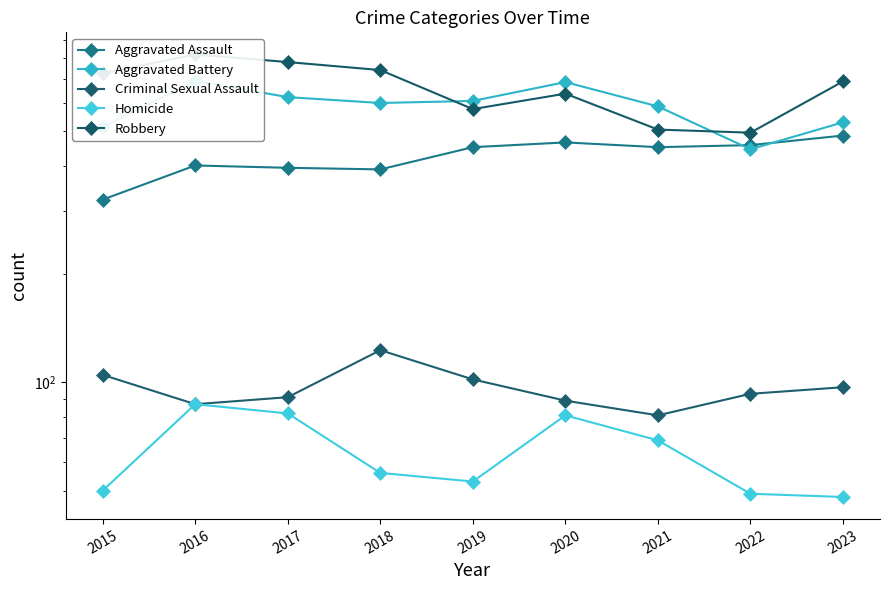

What is the sum of the Aggravated Assault values at 2018 and 2022?

850